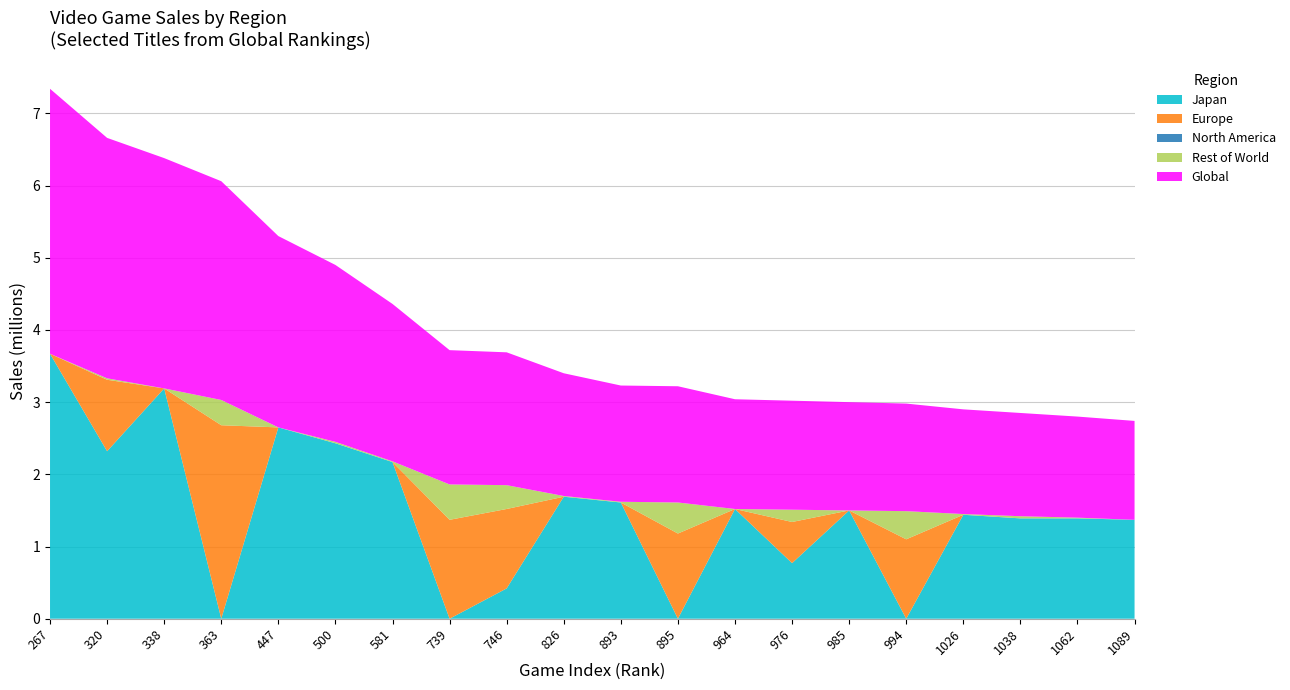

Reading left to right, transcribe all the data shown in this chart.

Japan: 267=3.7	320=2.3	338=3.2	363=0.0	447=2.6	500=2.4	581=2.2	739=0.0	746=0.4	826=1.7	893=1.6	895=0.0	964=1.5	976=0.8	985=1.5	994=0.0	1026=1.4	1038=1.4	1062=1.4	1089=1.4
Europe: 267=0.0	320=1.0	338=0.0	363=2.7	447=0.0	500=0.0	581=0.0	739=1.4	746=1.1	826=0.0	893=0.0	895=1.2	964=0.0	976=0.6	985=0.0	994=1.1	1026=0.0	1038=0.0	1062=0.0	1089=0.0
North America: 267=0.0	320=0.0	338=0.0	363=0.0	447=0.0	500=0.0	581=0.0	739=0.0	746=0.0	826=0.0	893=0.0	895=0.0	964=0.0	976=0.0	985=0.0	994=0.0	1026=0.0	1038=0.0	1062=0.0	1089=0.0
Rest of World: 267=0.0	320=0.0	338=0.0	363=0.3	447=0.0	500=0.0	581=0.0	739=0.5	746=0.3	826=0.0	893=0.0	895=0.4	964=0.0	976=0.2	985=0.0	994=0.4	1026=0.0	1038=0.0	1062=0.0	1089=0.0
Global: 267=3.7	320=3.3	338=3.2	363=3.0	447=2.6	500=2.5	581=2.2	739=1.9	746=1.8	826=1.7	893=1.6	895=1.6	964=1.5	976=1.5	985=1.5	994=1.5	1026=1.4	1038=1.4	1062=1.4	1089=1.4